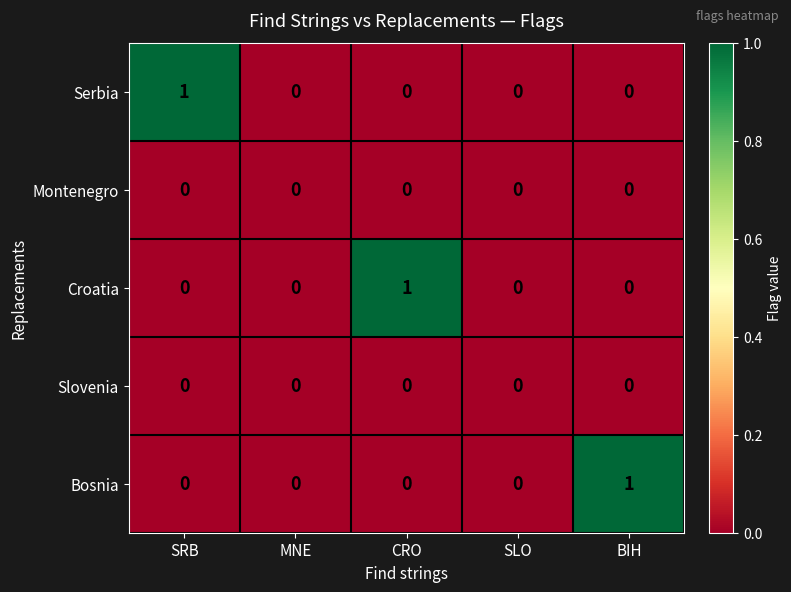

Count the number of categories in the chart.

5